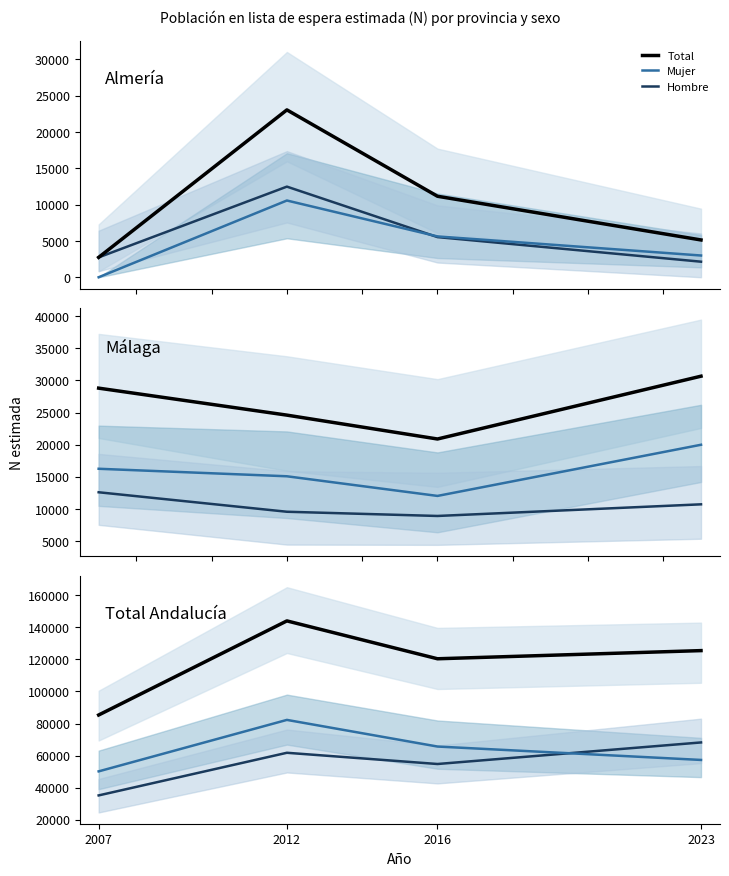

Does the chart display data point markers on the line(s)?

No